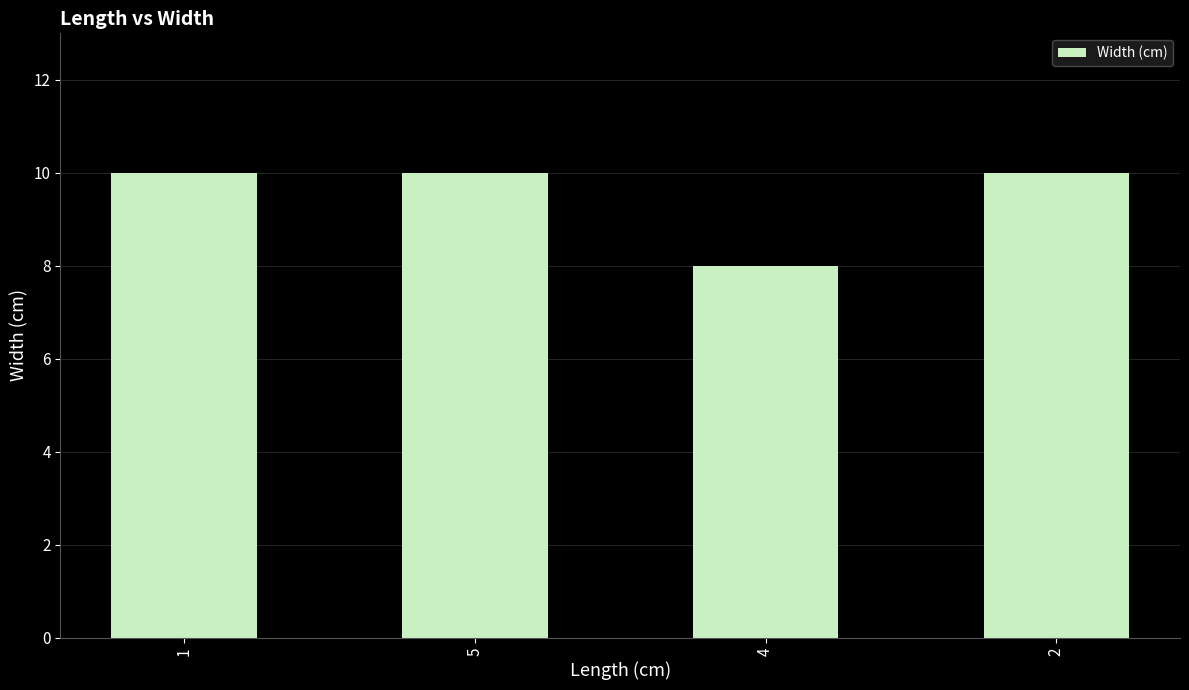

What is the maximum value shown in the chart?

10